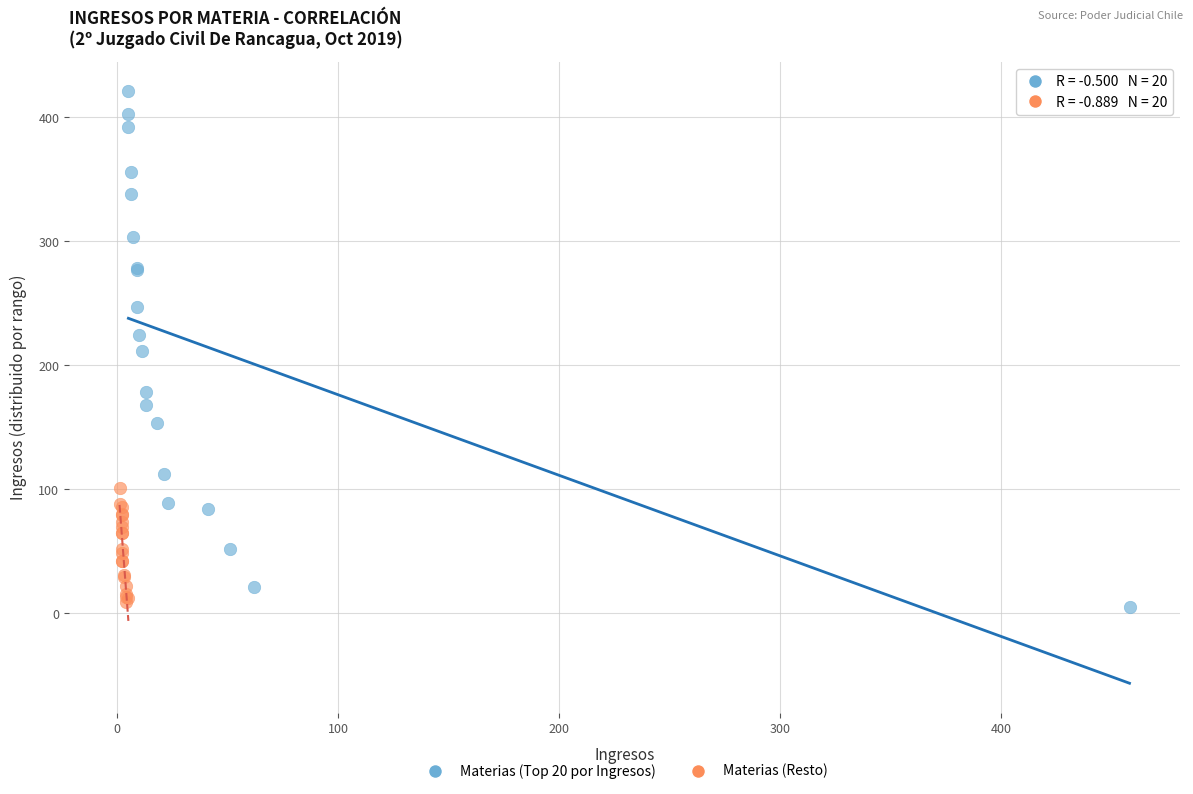

Which series reaches the maximum Y coordinate?

Materias (Top 20 por Ingresos)